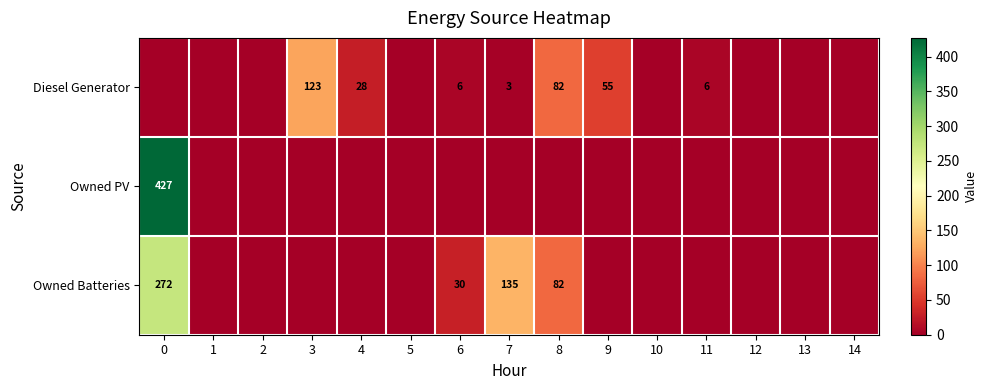

The value of Owned Batteries at 6 is 42. True or false?

False